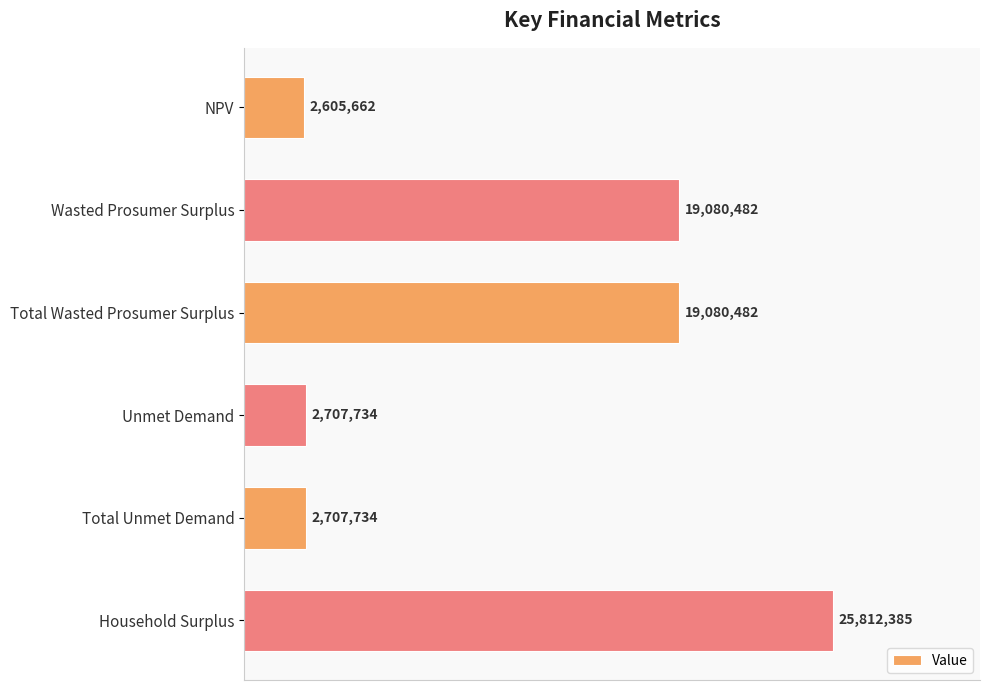

What is the minimum value shown in the chart?

2605662.1